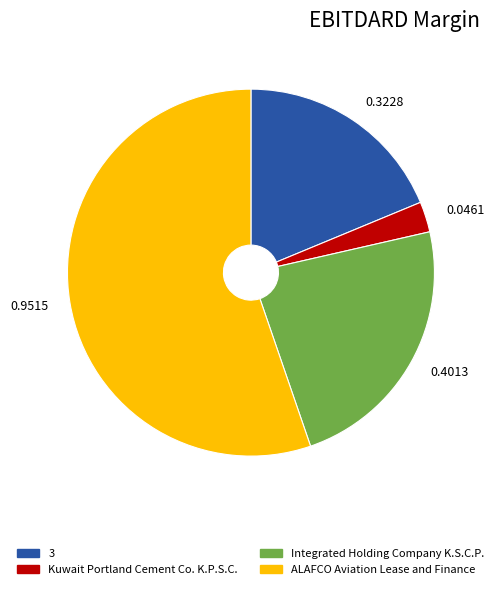

Combined, do Kuwait Portland Cement Co. K.P.S.C. and 3 account for over 50%?

No